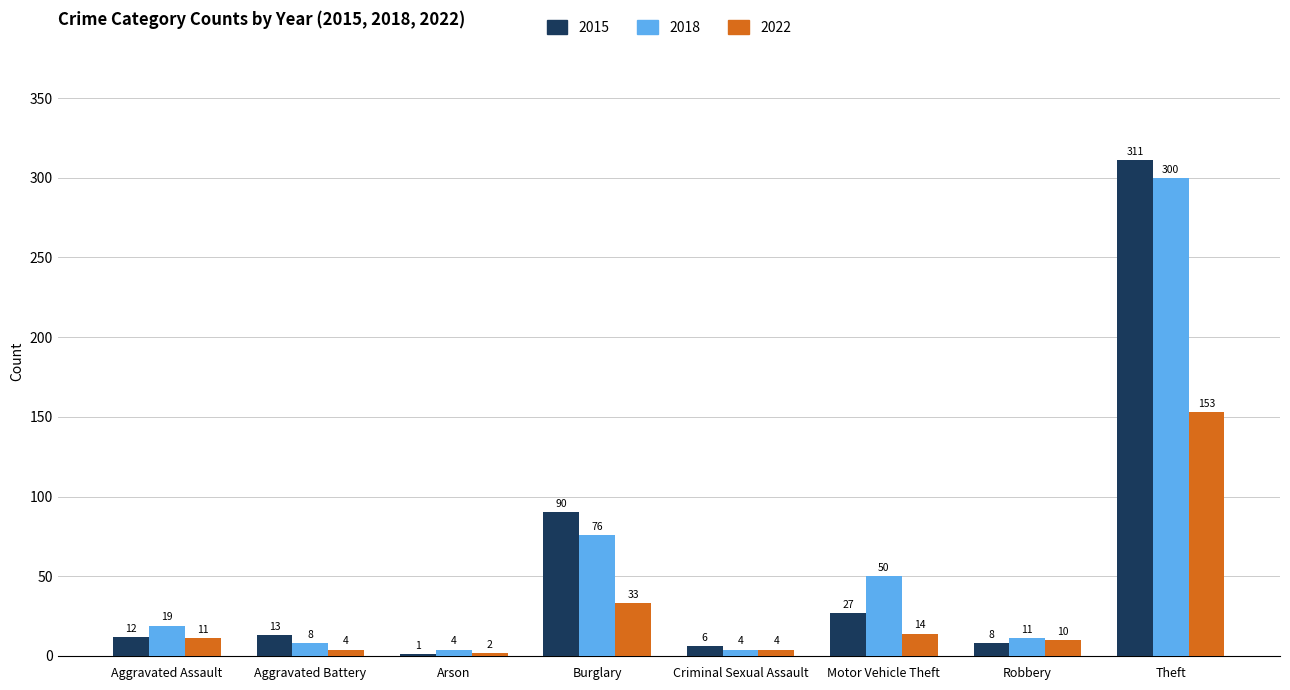

At which category does the chart reach its peak across all series?

Theft